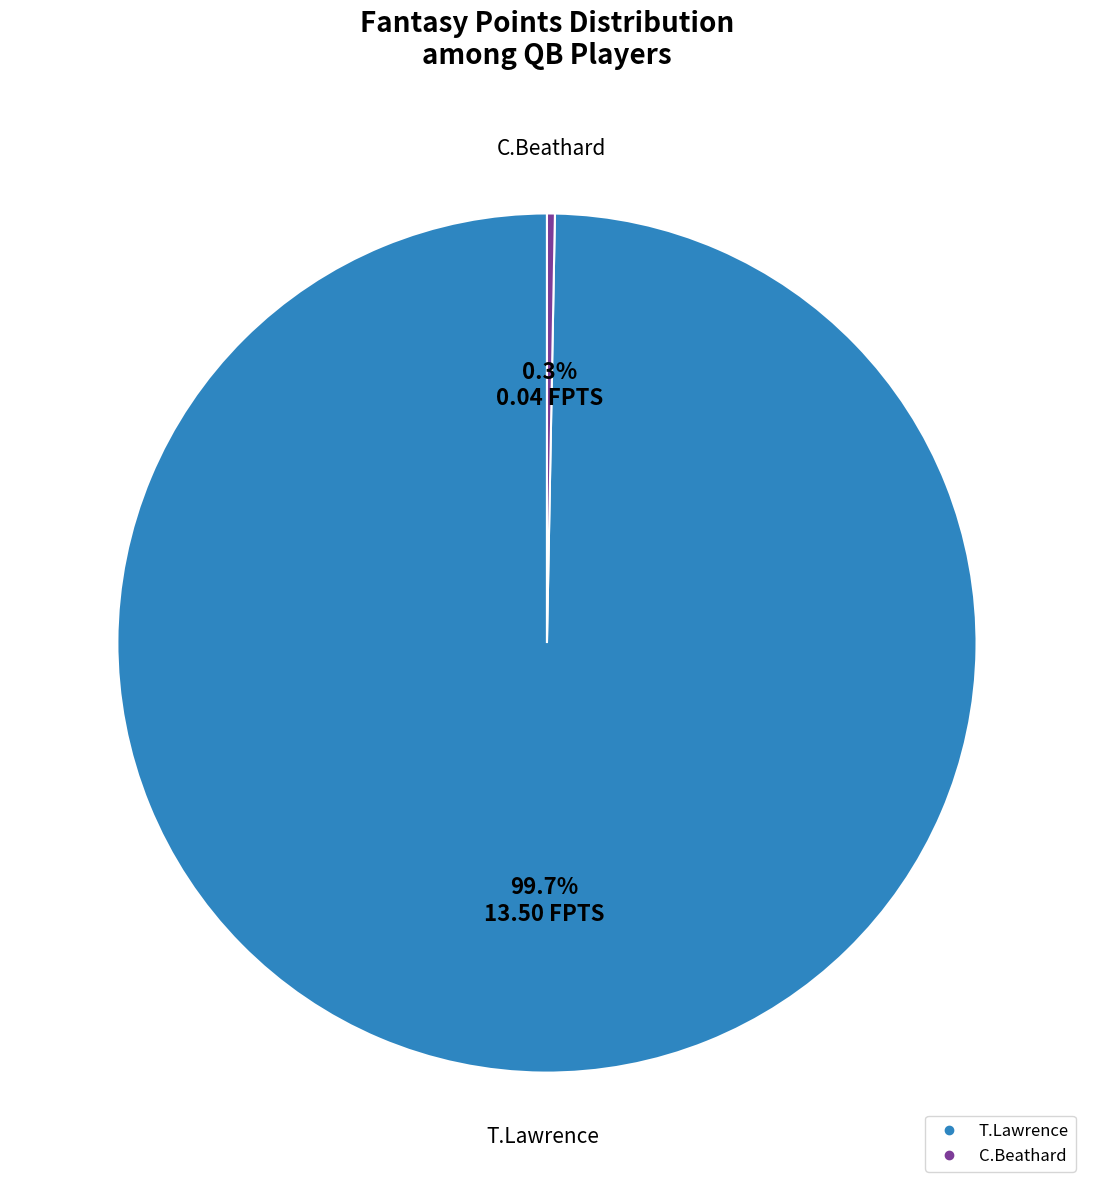

Which category accounts for the majority?

T.Lawrence